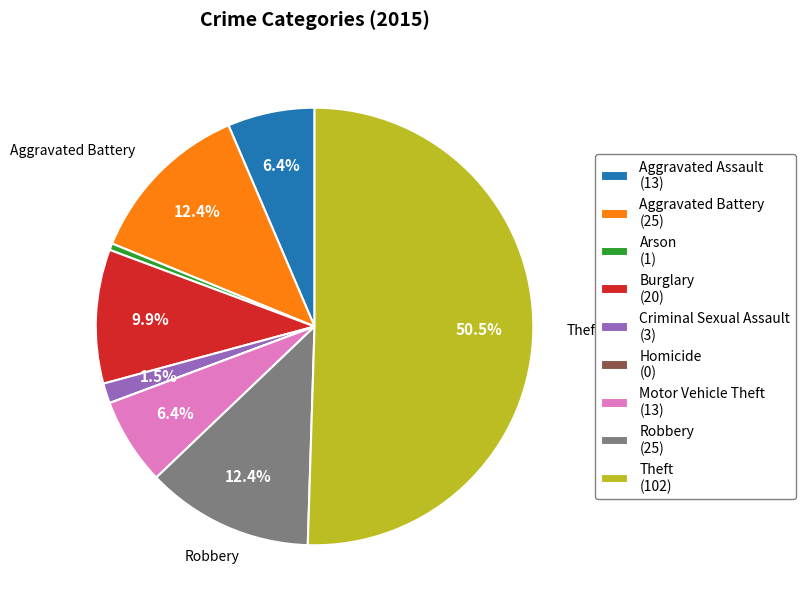

What percentage do Aggravated Assault (13) and Criminal Sexual Assault (3) together represent?

7.9%